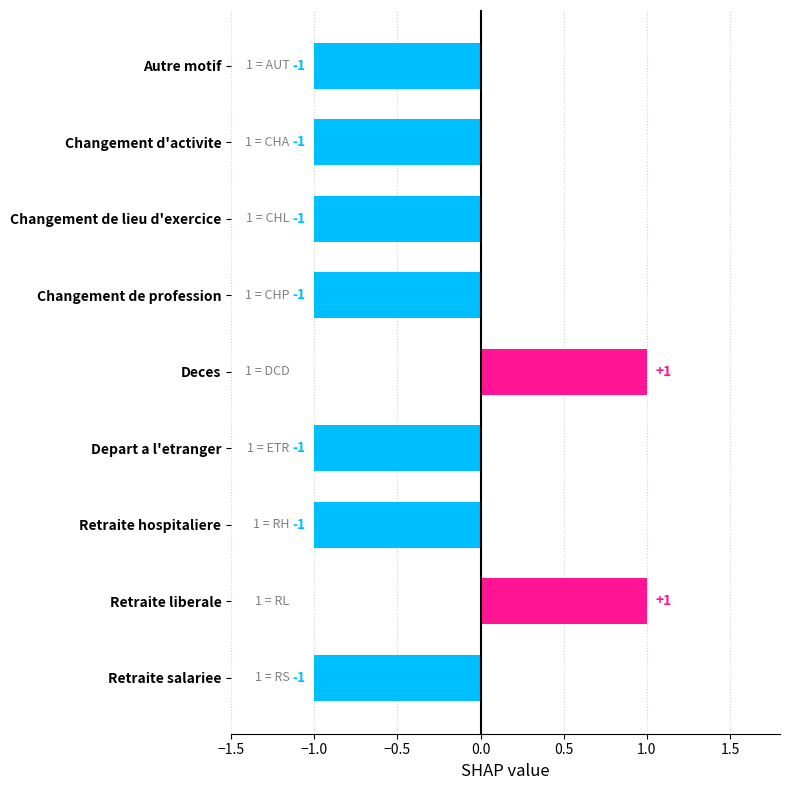

How many values are above zero?

2